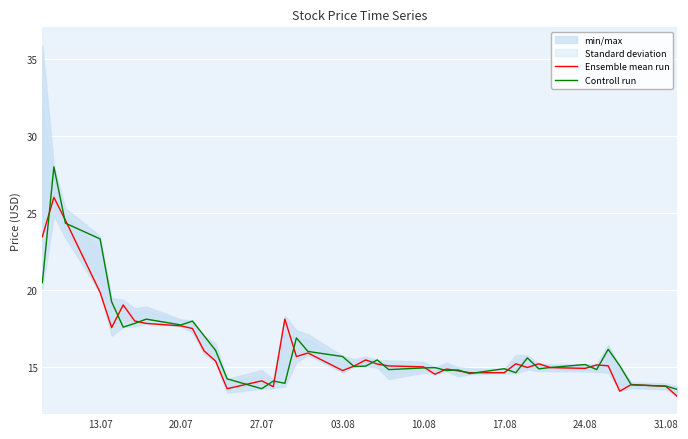

The Controll run series shows 23.4 at 24.08. True or false?

False